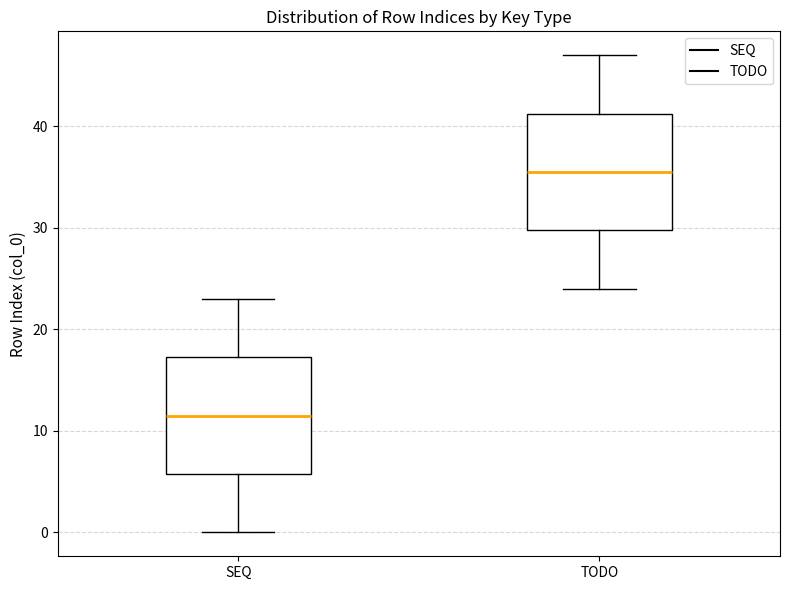

Reading left to right, read every box against the y-axis: the position of its median line, the range the box covers, and the ends of its whiskers. The values are not printed on the chart, so give them approximately, as read against the axis.

SEQ: median 12, box 6 to 17, whiskers 0 to 23
TODO: median 36, box 30 to 41, whiskers 24 to 47